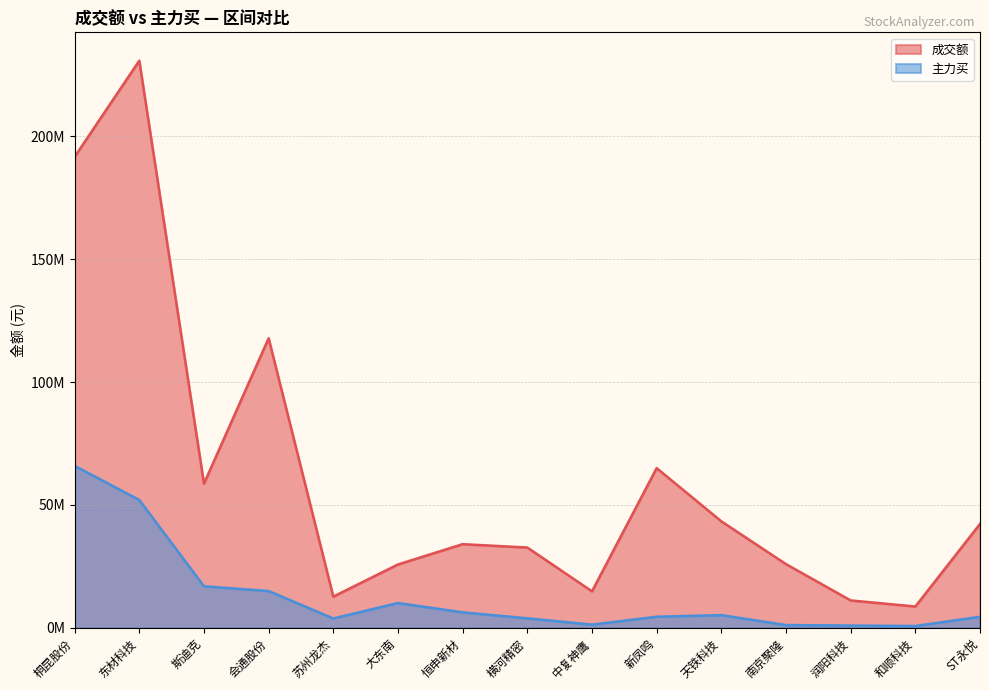

Read the 主力买 value at 横河精密.

3885144